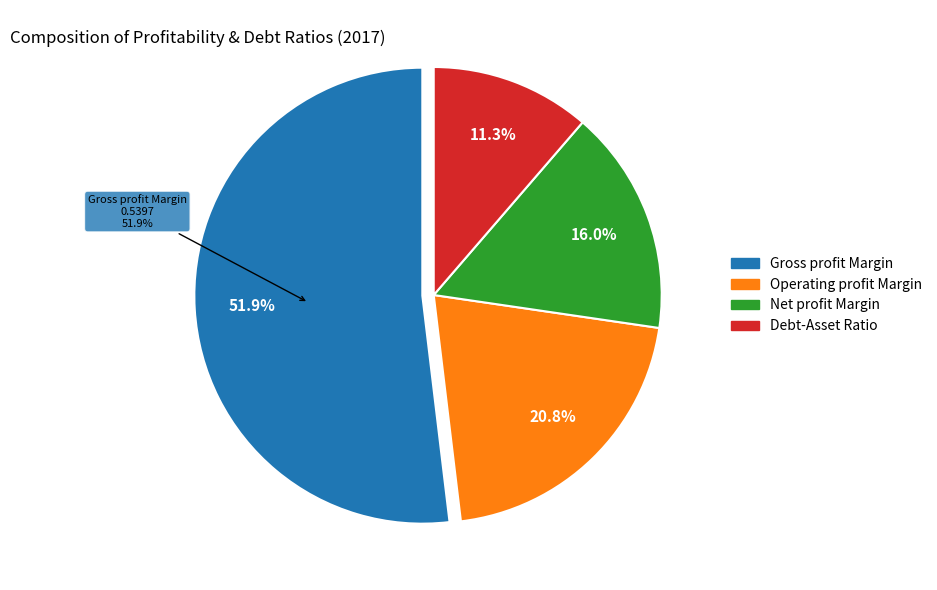

How many segments does this pie chart have?

4